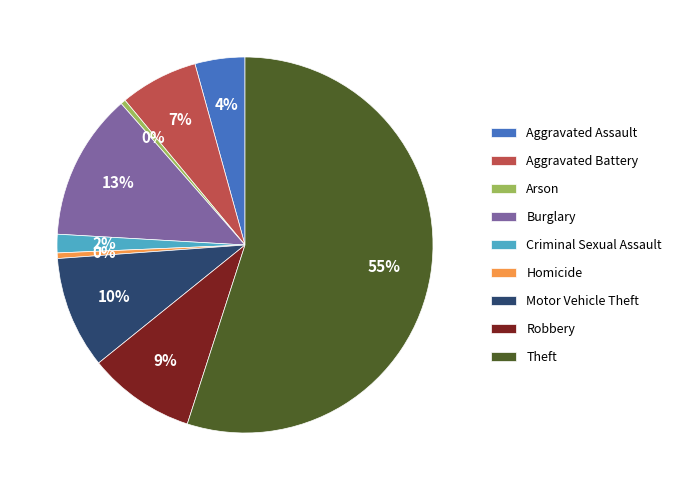

True or false: Robbery accounts for 19% of the total.

False